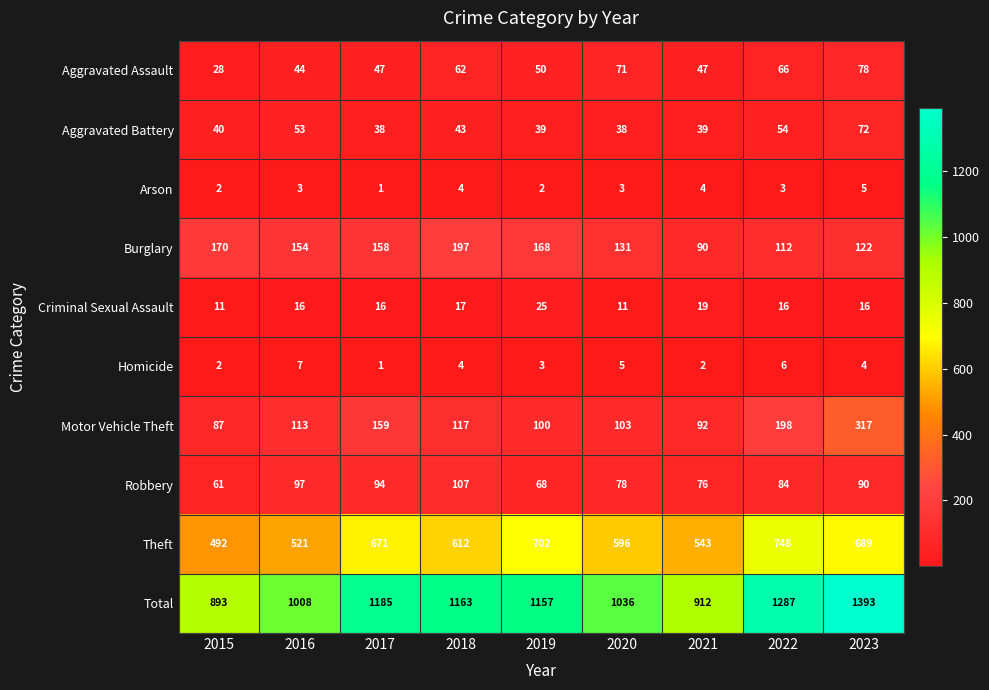

Which series has the largest range (max minus min)?

Total